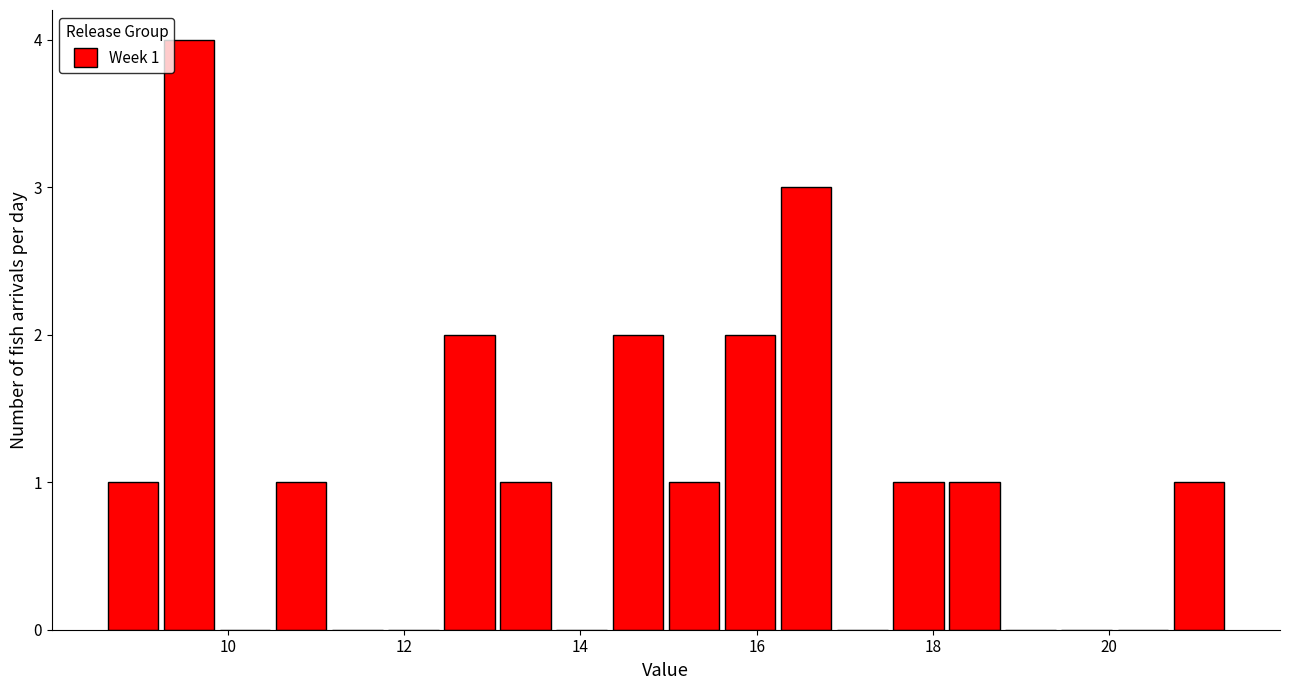

Read against the x-axis, roughly where is the centre of the tallest bar?

9.6